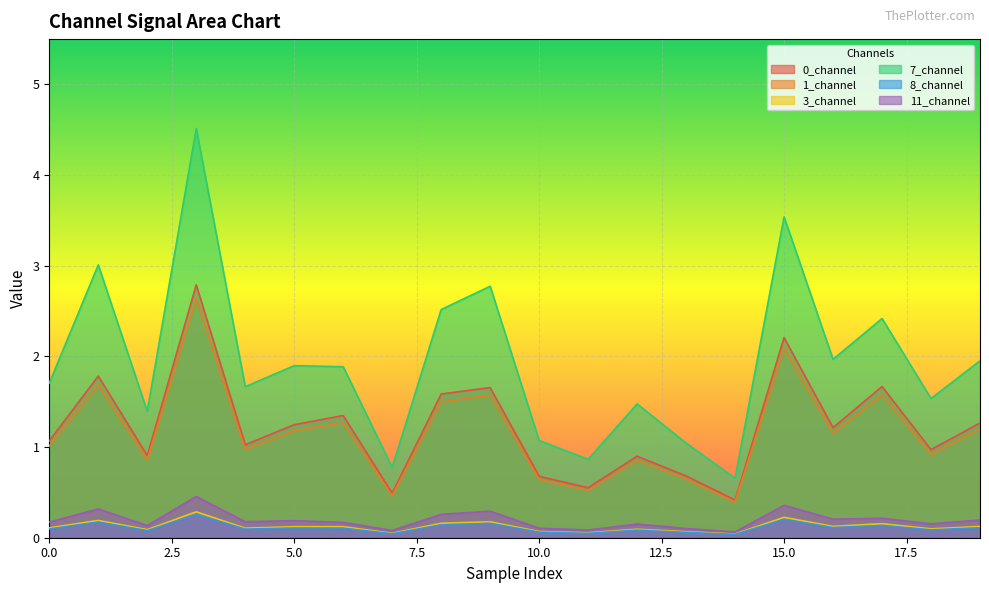

Between 13 and 10, which is larger?

13